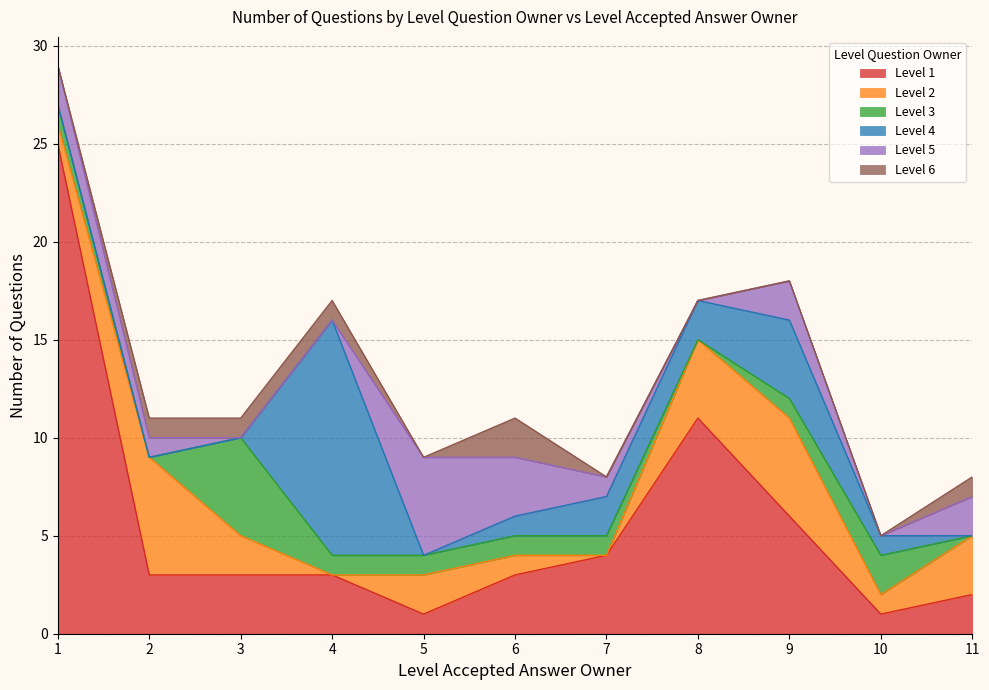

Where do Level 6 and Level 2 first cross each other?

3 and 4